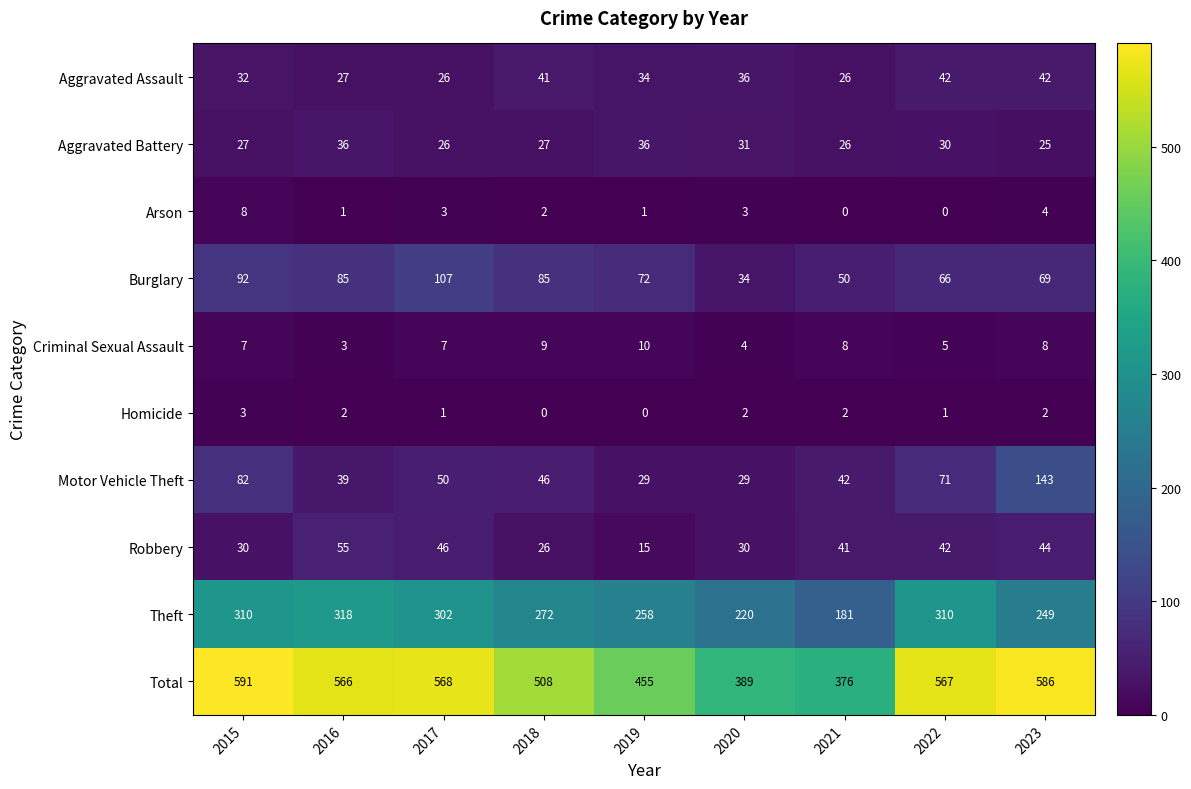

What is the lowest value of the Motor Vehicle Theft series?

29